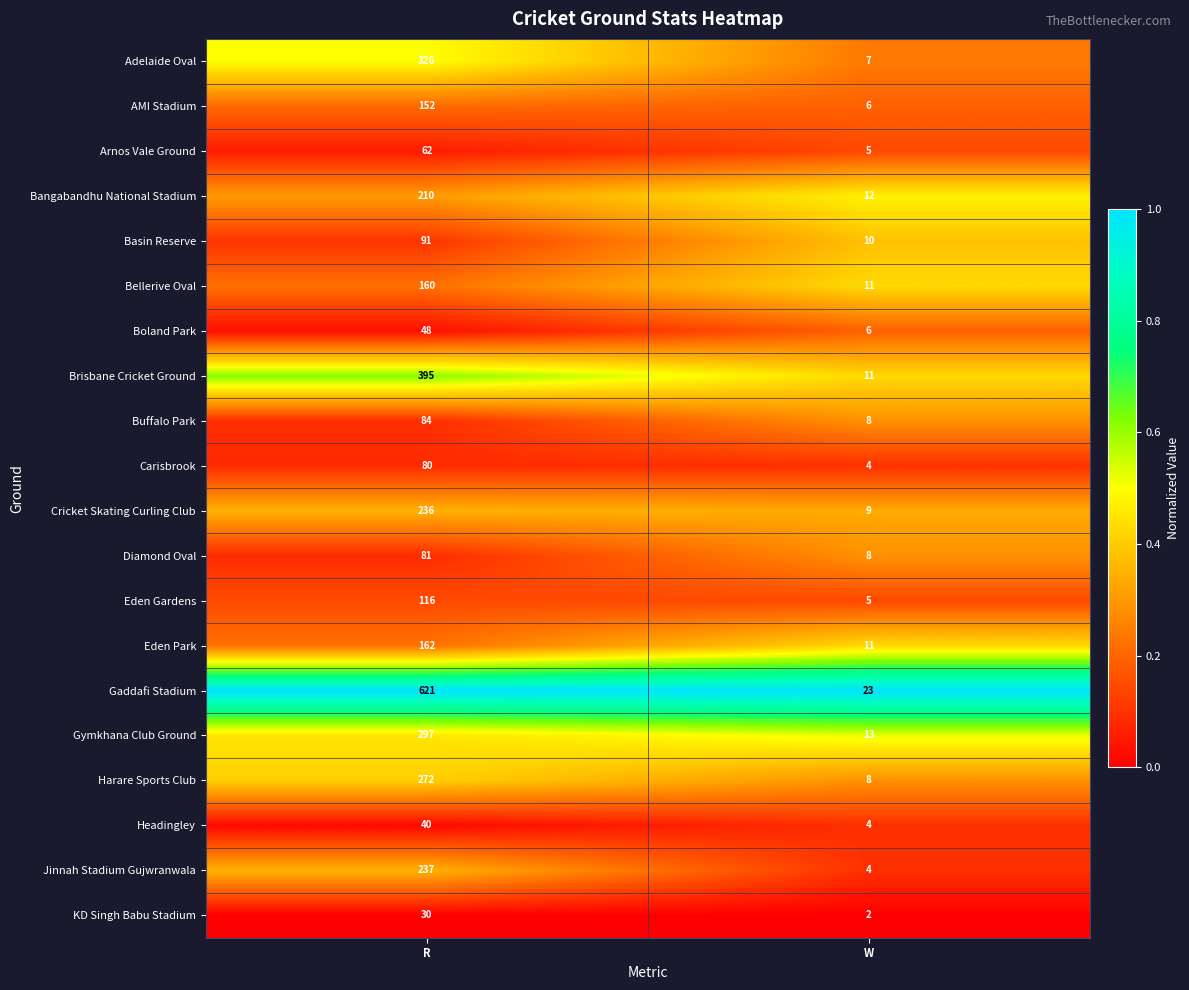

What is the total value across all series at W?

167